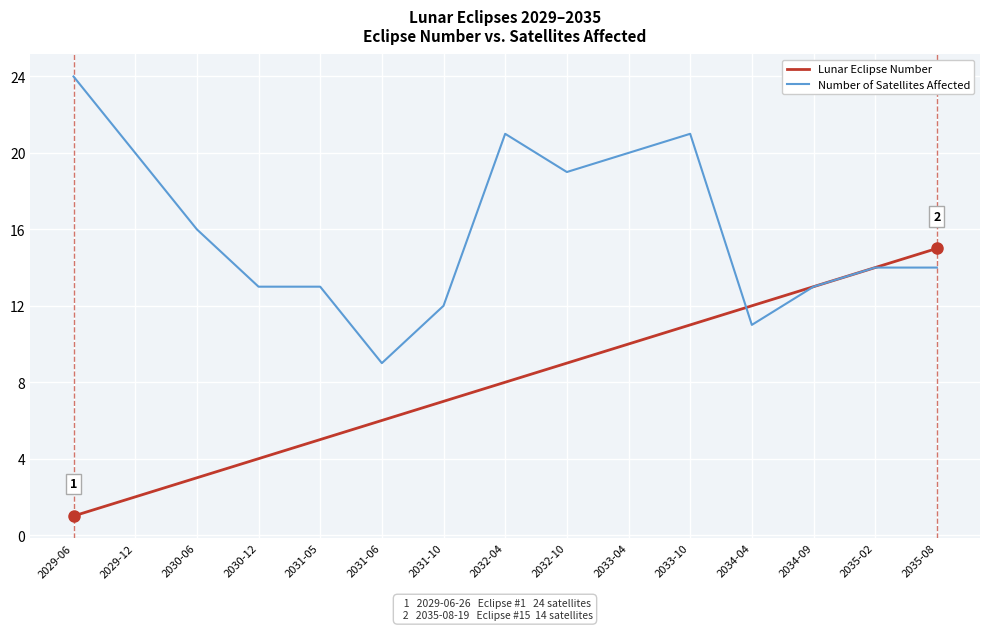

Rank the series at 2030-12 from lowest to highest value.

Lunar Eclipse Number, Number of Satellites Affected